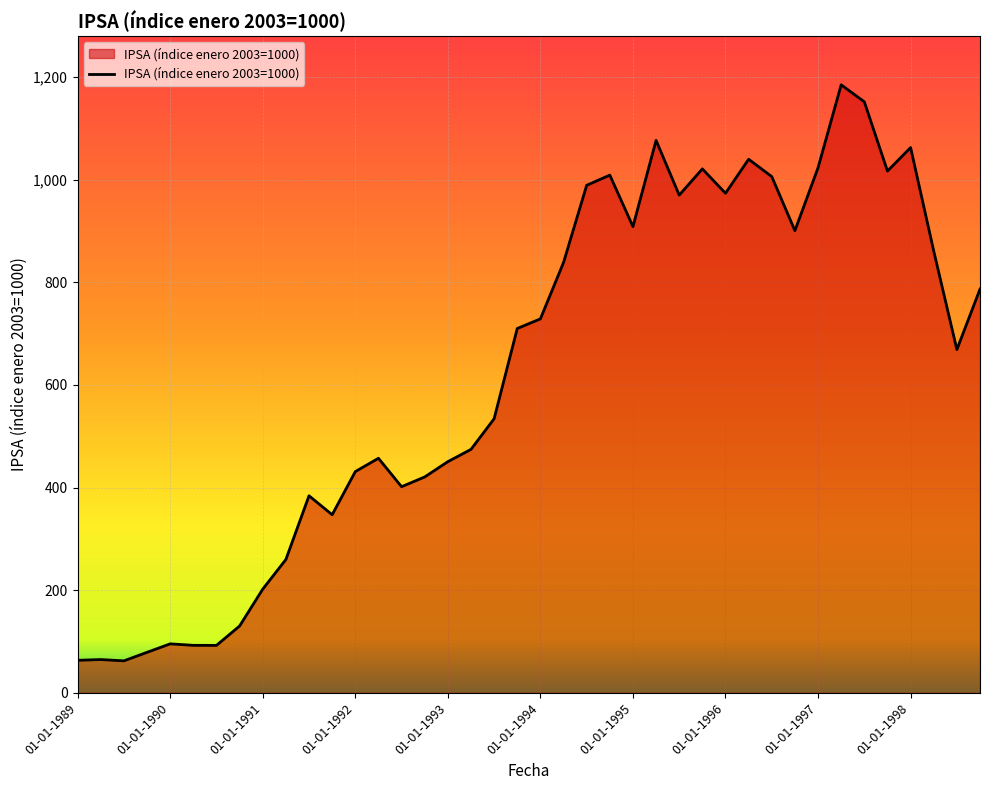

What is the difference between the maximum and minimum values?

1122.3